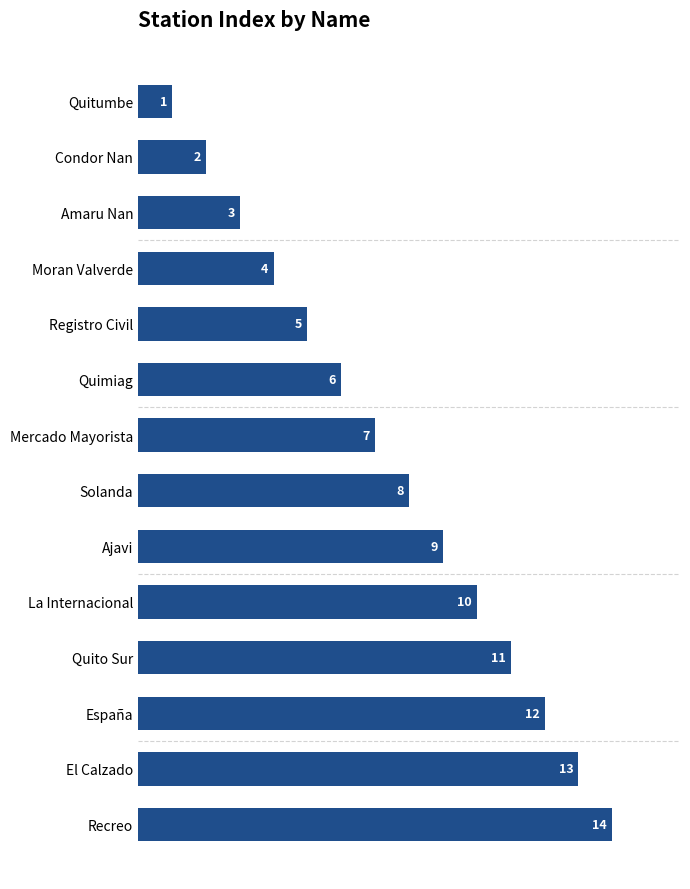

Which label corresponds to the smallest value in the chart?

Quitumbe